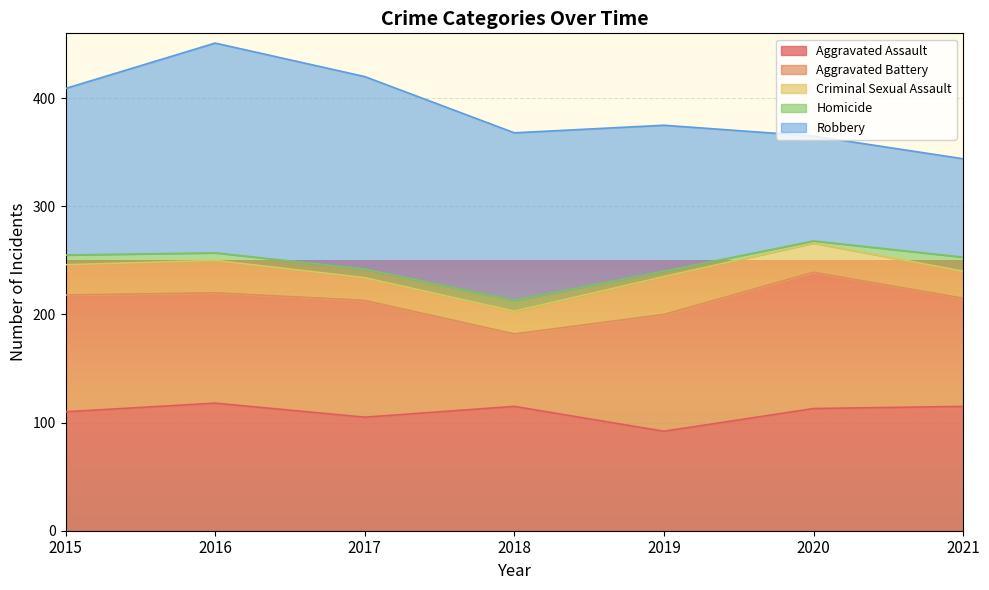

How many categories are shown in the chart?

7